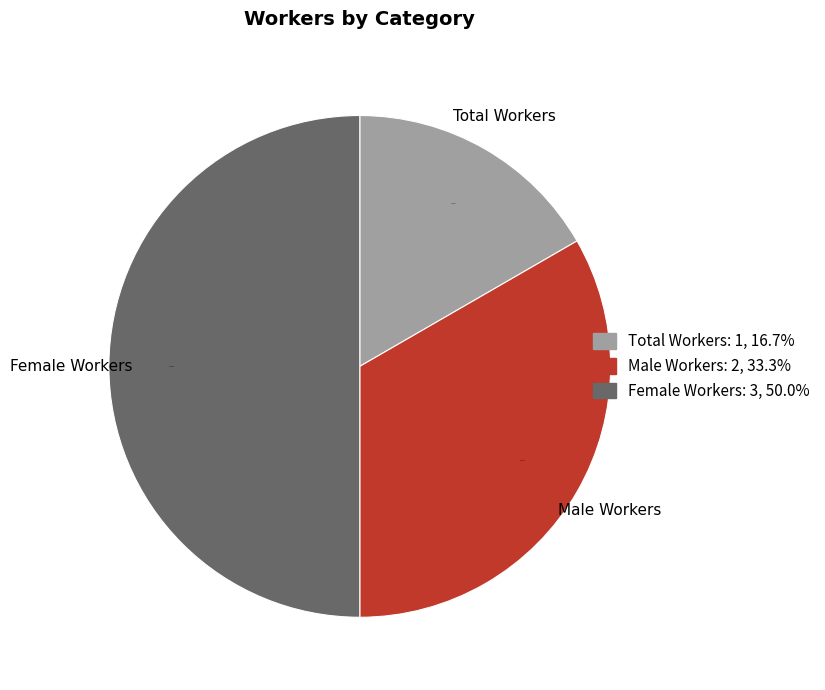

True or false: Male Workers accounts for 23% of the total.

False